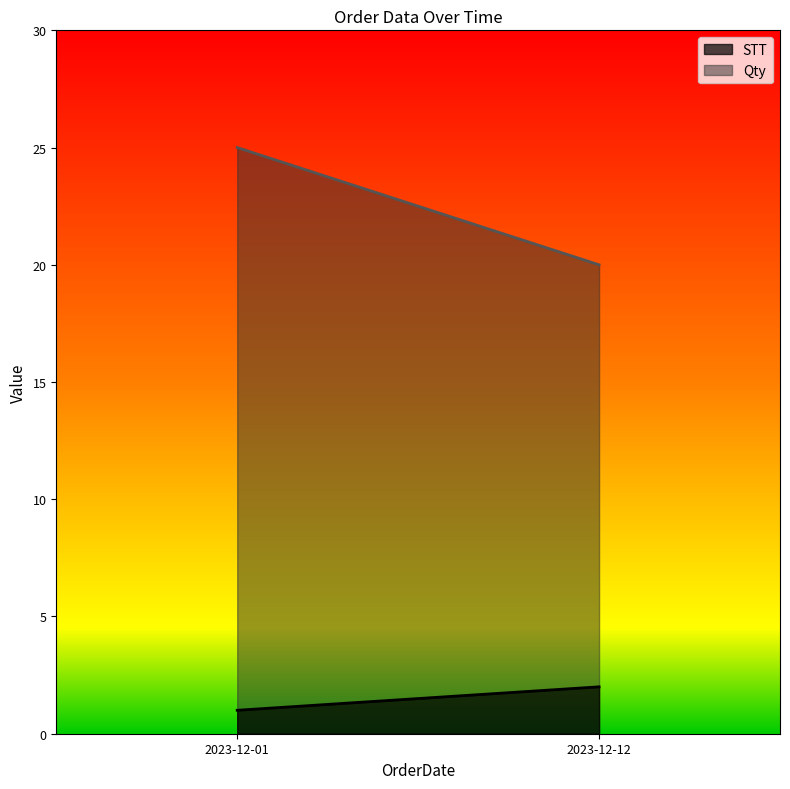

Rank the categories by STT value from lowest to highest.

2023-12-01, 2023-12-12